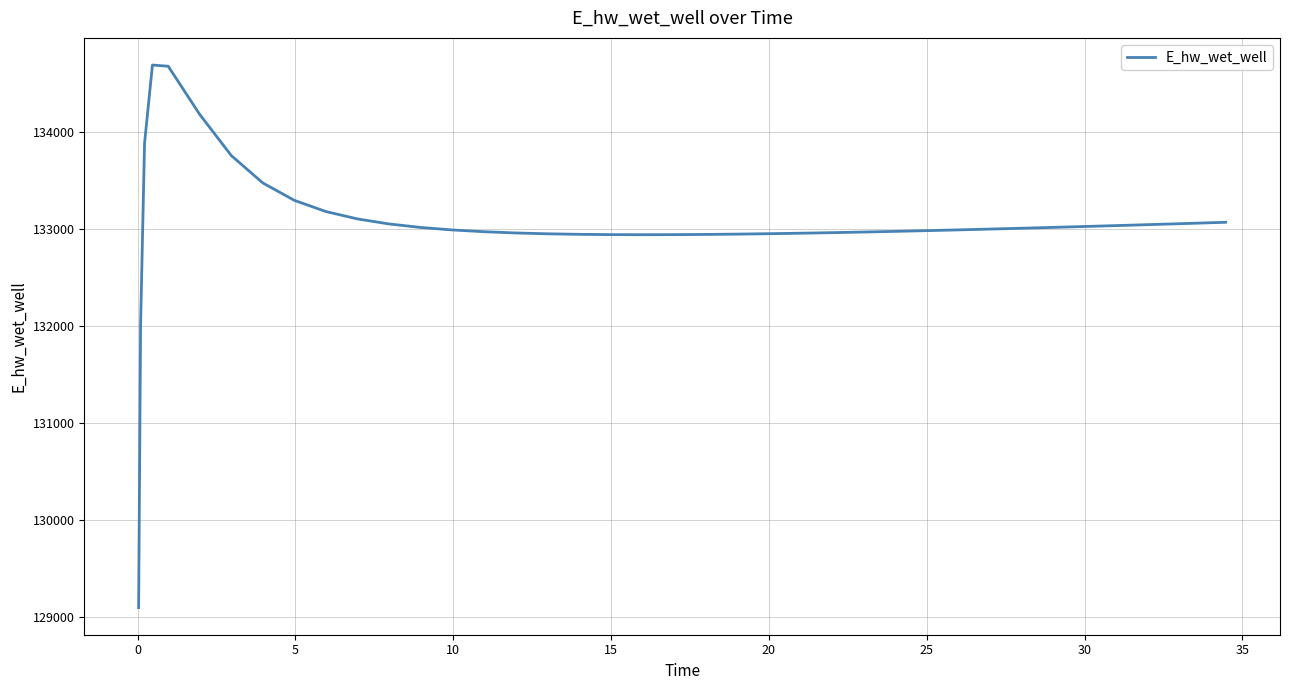

What is the smallest value displayed?

129094.3